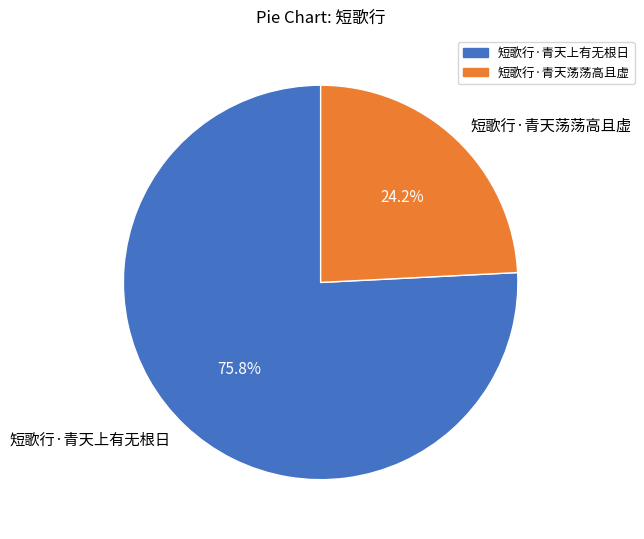

Which has a higher value, 短歌行·青天荡荡高且虚 or 短歌行·青天上有无根日?

短歌行·青天上有无根日